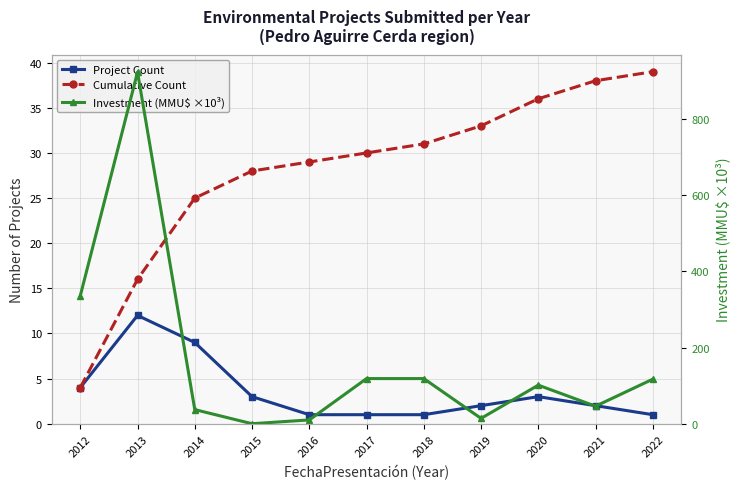

Which label corresponds to the largest value in the chart?

2013